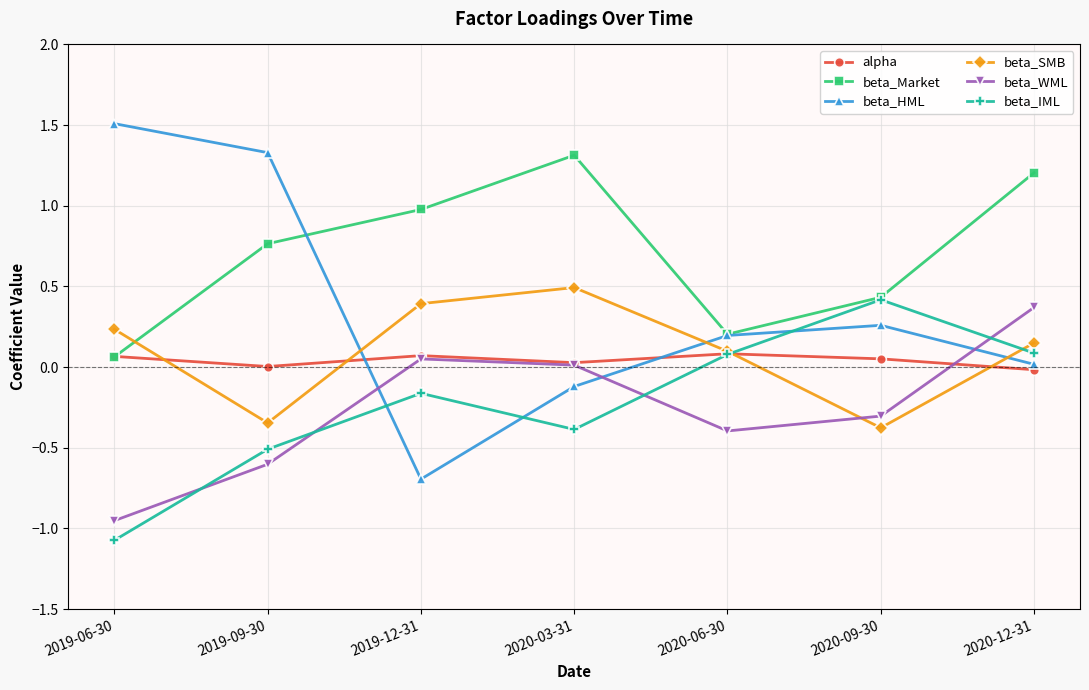

What is the average value of the beta_HML series?

0.4